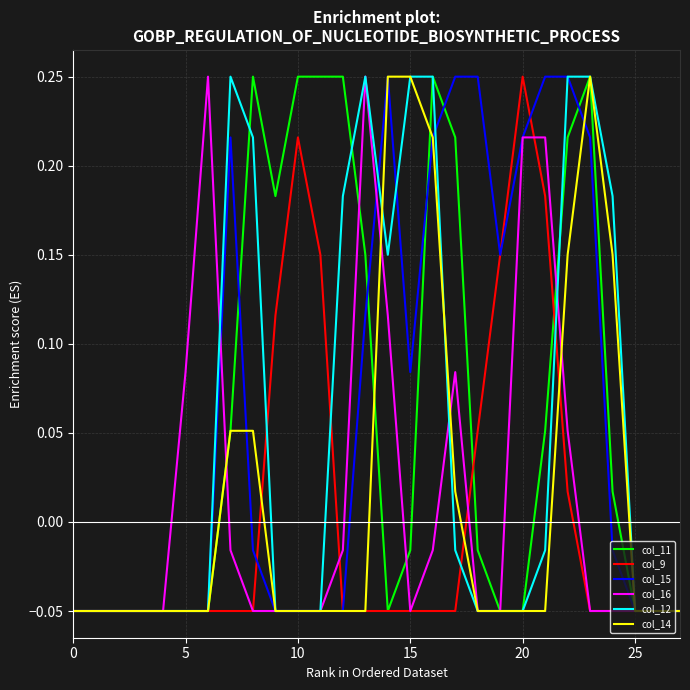

Does the chart have visible grid lines?

Yes